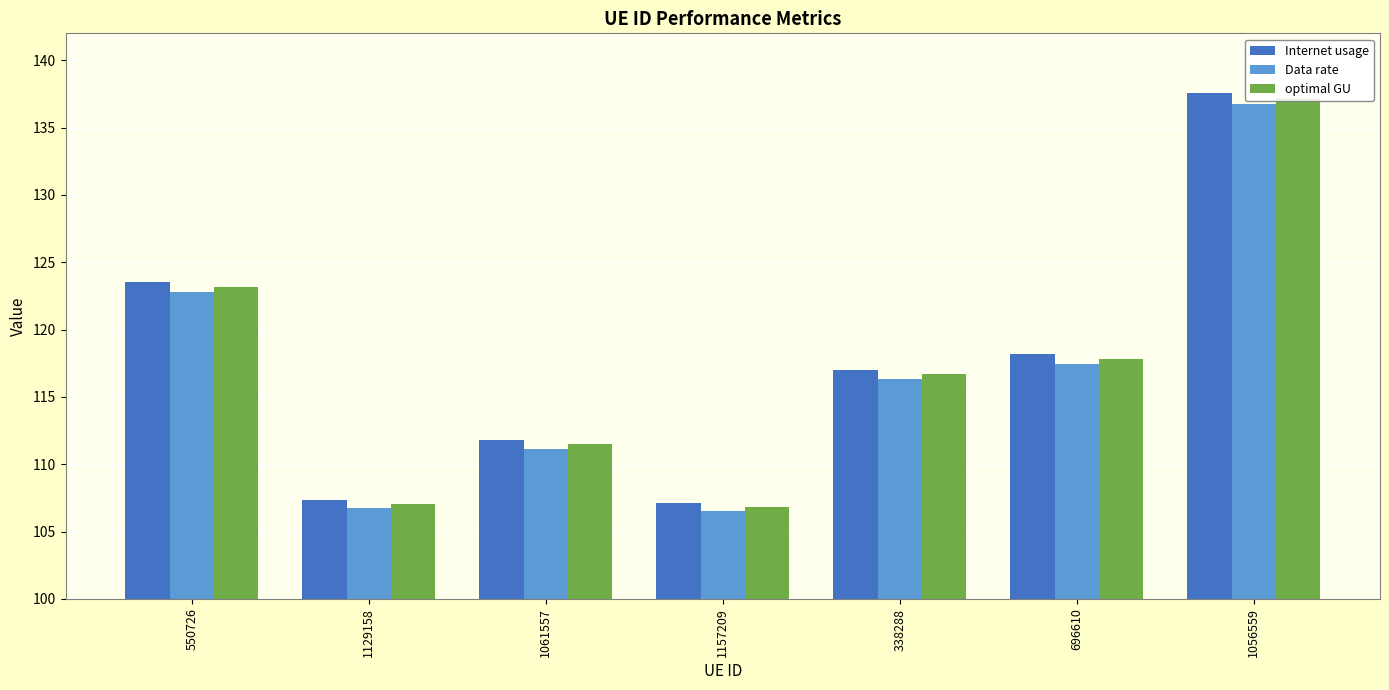

At how many categories does at least one series exceed 127?

1